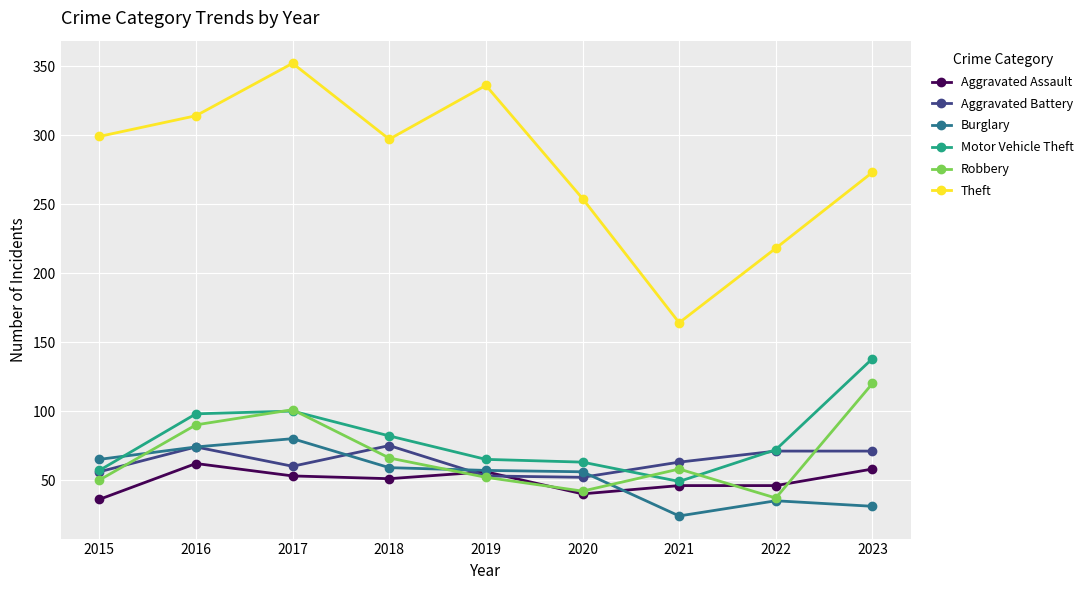

In Theft, how many points are higher than both neighbors (excluding endpoints)?

2